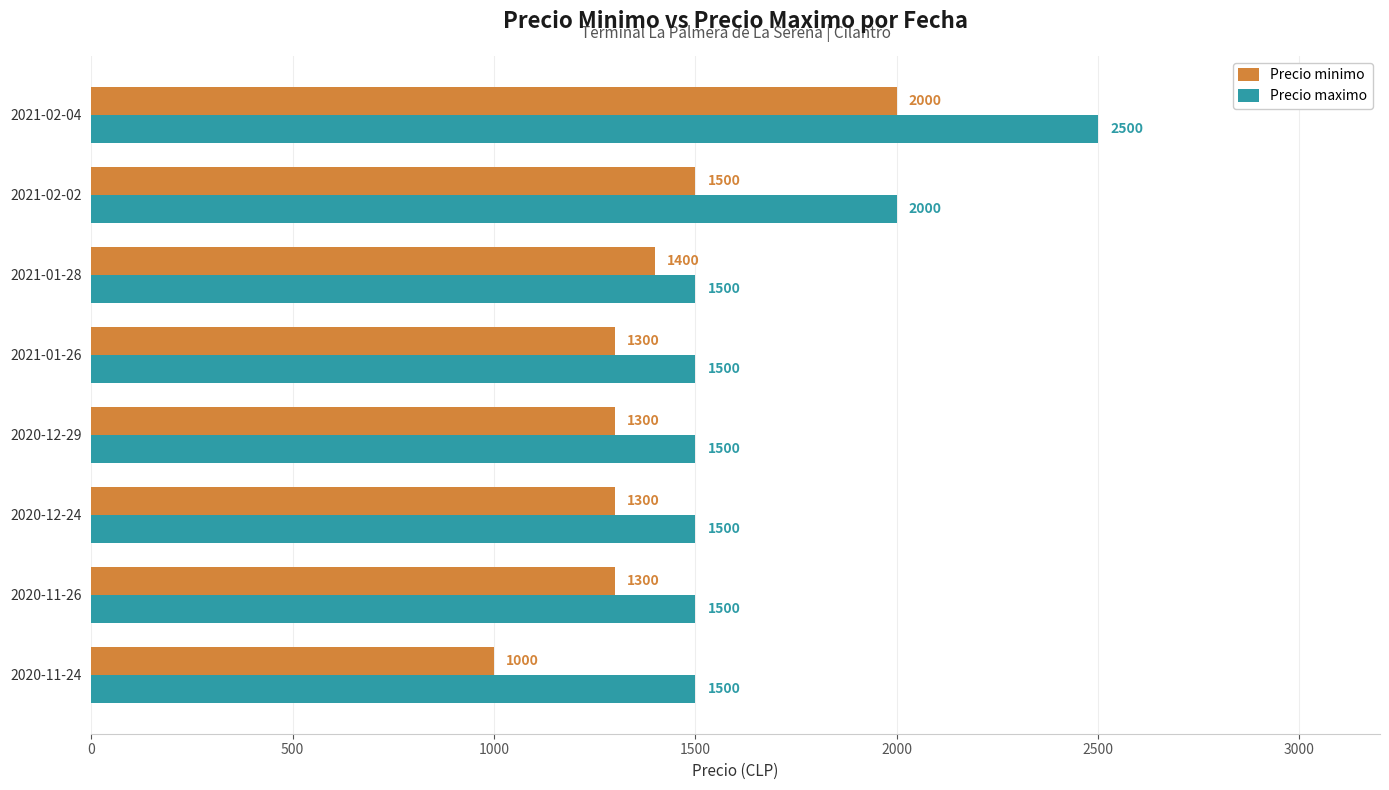

Count the Precio maximo values in the range 1500 to 2000.

7